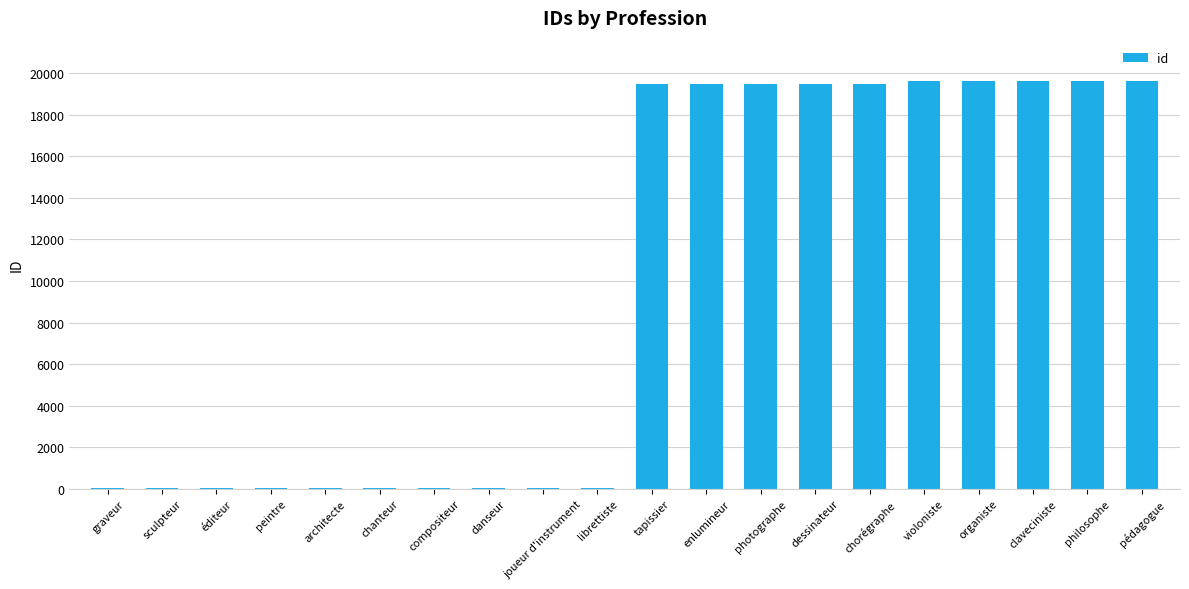

The chart shows a value of 33693 at pédagogue. True or false?

False